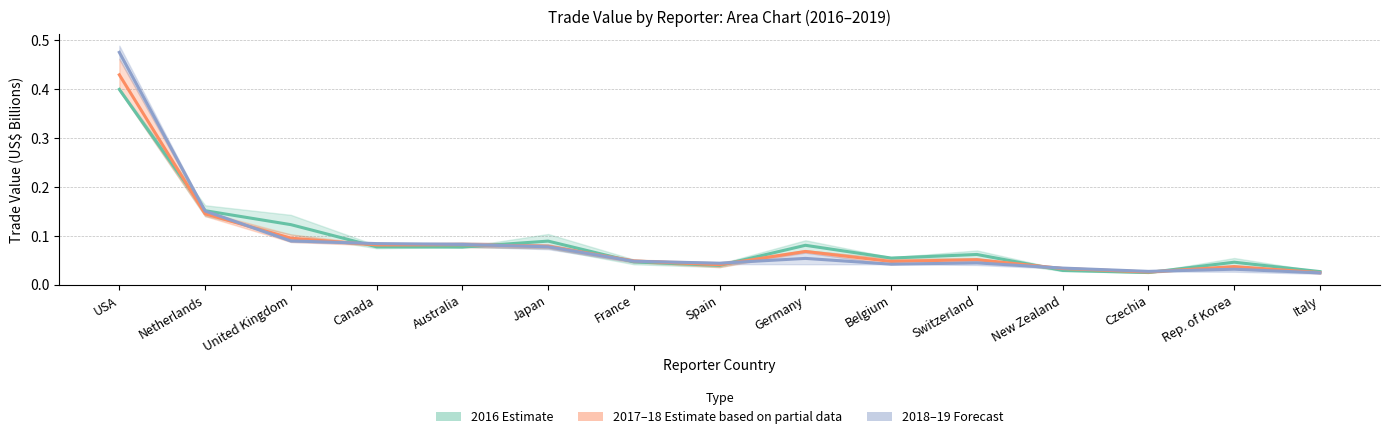

The value of 2016 Estimate at Rep. of Korea is 0.0. True or false?

False